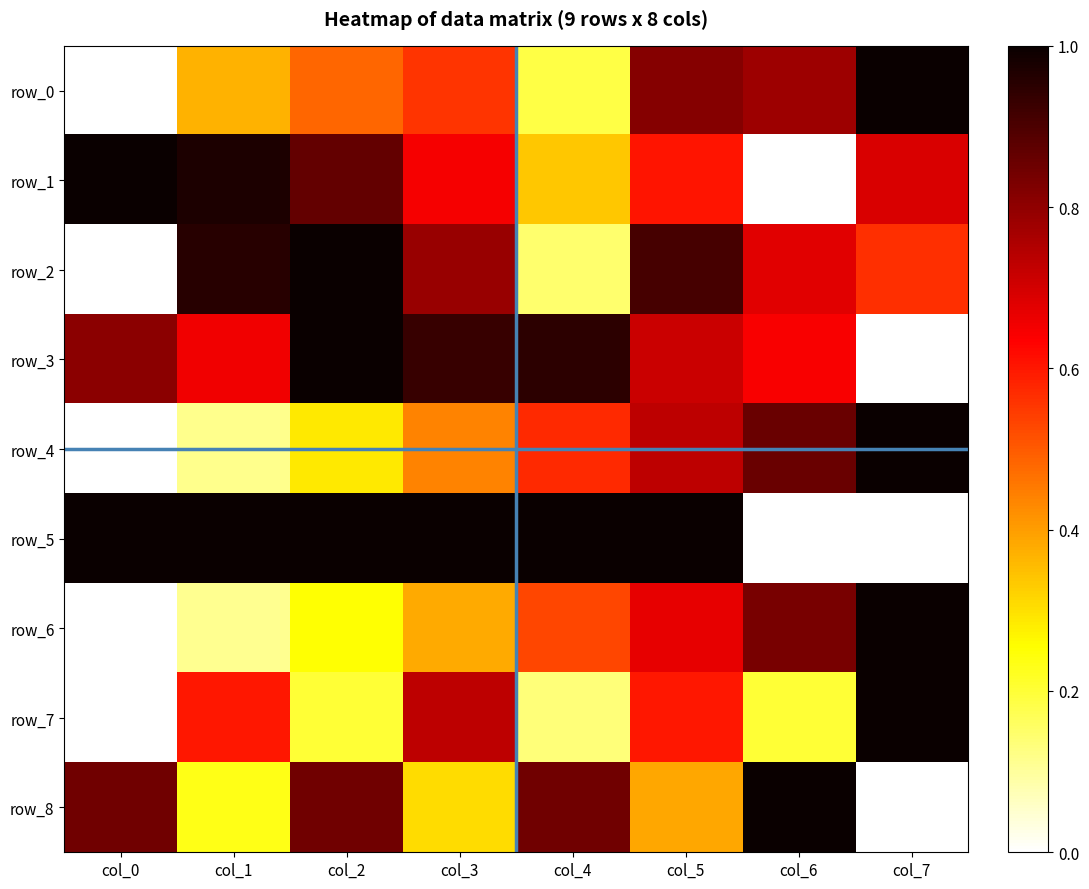

Reading right to left, what are all the values shown in this chart?

row_0: col_7=1.0	col_6=0.8	col_5=0.8	col_4=0.2	col_3=0.6	col_2=0.5	col_1=0.4	col_0=0.0
row_1: col_7=0.7	col_6=0.0	col_5=0.6	col_4=0.3	col_3=0.6	col_2=0.9	col_1=1.0	col_0=1.0
row_2: col_7=0.6	col_6=0.7	col_5=0.9	col_4=0.1	col_3=0.8	col_2=1.0	col_1=1.0	col_0=0.0
row_3: col_7=0.0	col_6=0.6	col_5=0.7	col_4=0.9	col_3=0.9	col_2=1.0	col_1=0.7	col_0=0.8
row_4: col_7=1.0	col_6=0.9	col_5=0.7	col_4=0.6	col_3=0.4	col_2=0.3	col_1=0.1	col_0=0.0
row_5: col_7=0.0	col_6=0.0	col_5=1.0	col_4=1.0	col_3=1.0	col_2=1.0	col_1=1.0	col_0=1.0
row_6: col_7=1.0	col_6=0.8	col_5=0.7	col_4=0.5	col_3=0.4	col_2=0.3	col_1=0.1	col_0=0.0
row_7: col_7=1.0	col_6=0.2	col_5=0.6	col_4=0.1	col_3=0.7	col_2=0.2	col_1=0.6	col_0=0.0
row_8: col_7=0.0	col_6=1.0	col_5=0.4	col_4=0.8	col_3=0.3	col_2=0.8	col_1=0.2	col_0=0.8